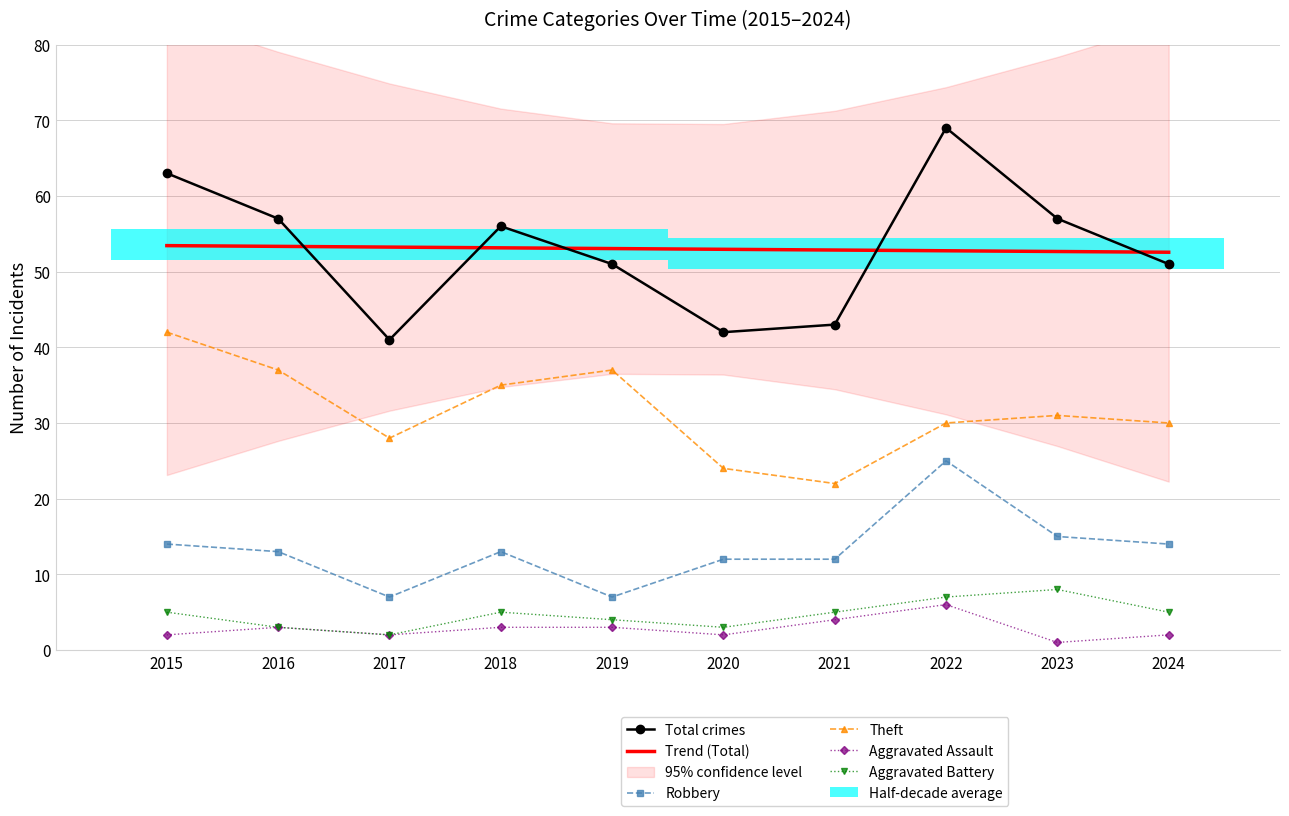

Where does the Theft series first go above 31?

2015